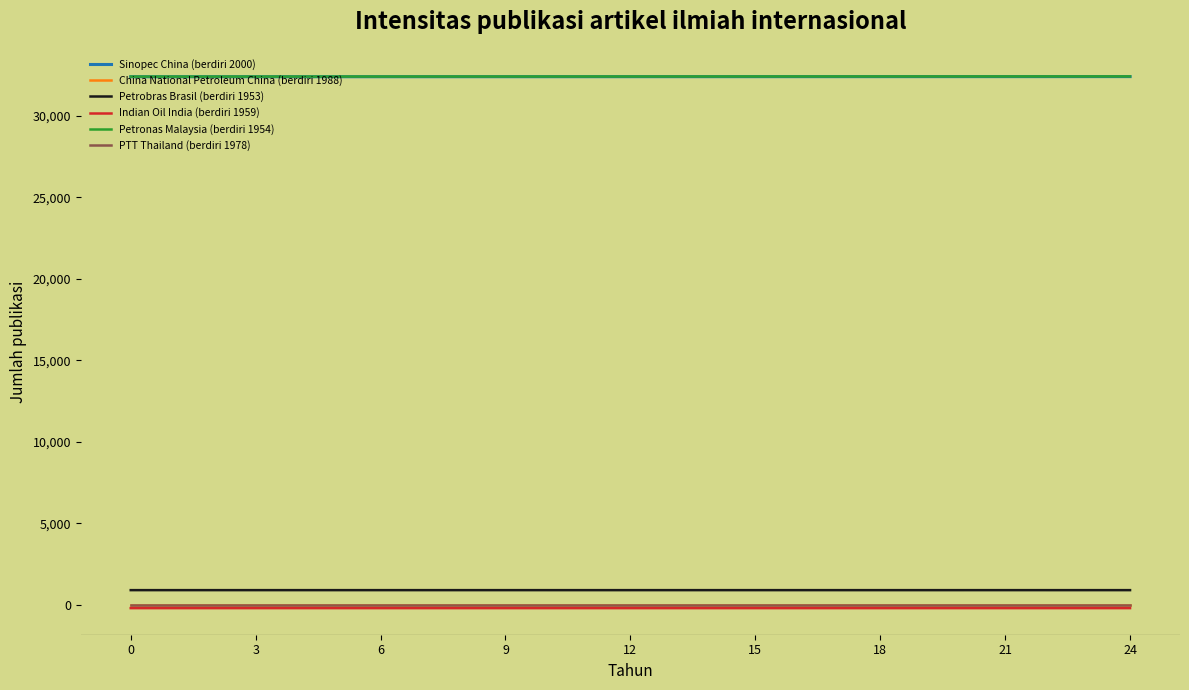

What is the sum of all PTT Thailand (berdiri 1978) values?

225.1